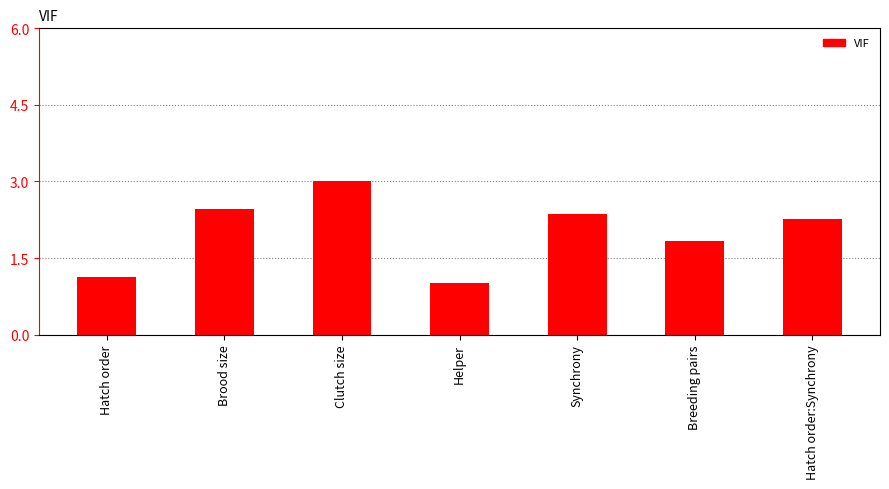

The chart shows a value of 1.1 at Clutch size. True or false?

False